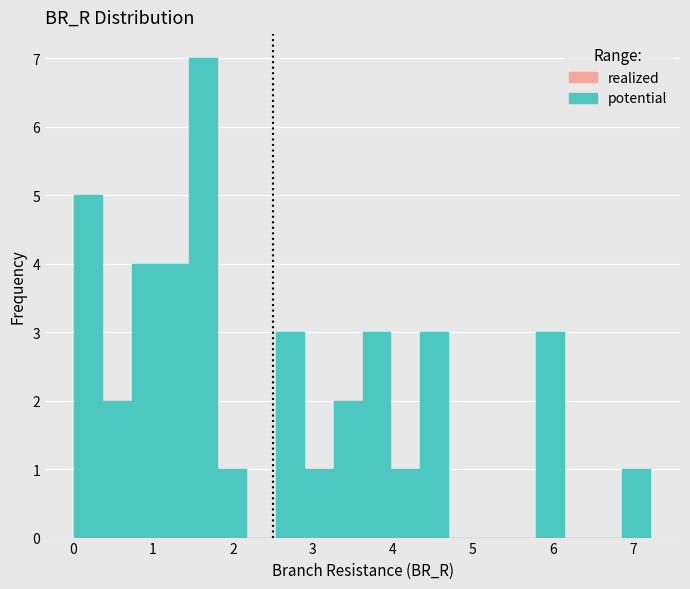

Read against the x-axis, roughly where is the centre of the tallest bar?

1.6